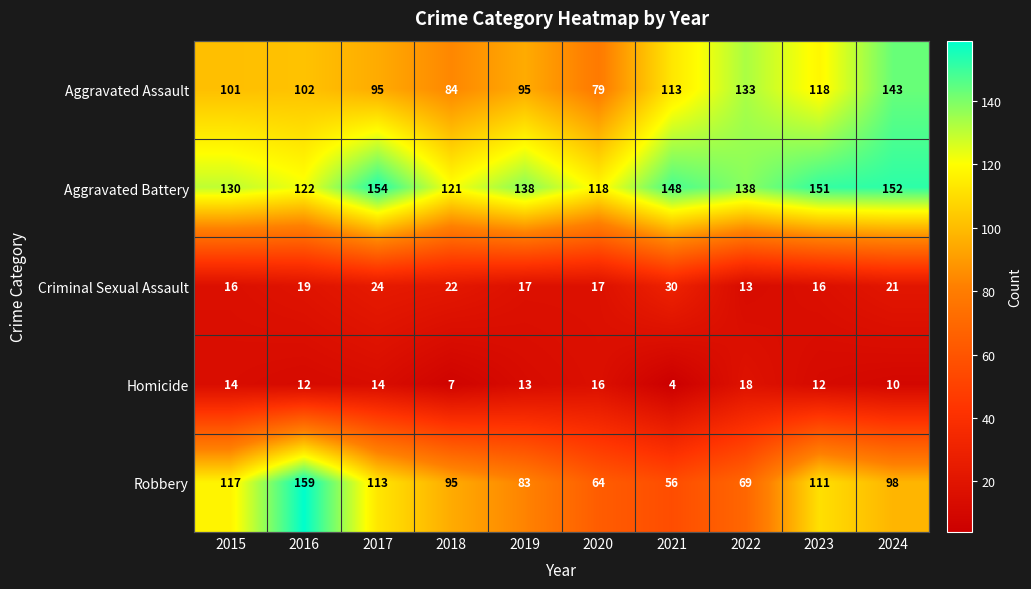

At which category is the sum across all series the highest?

2024